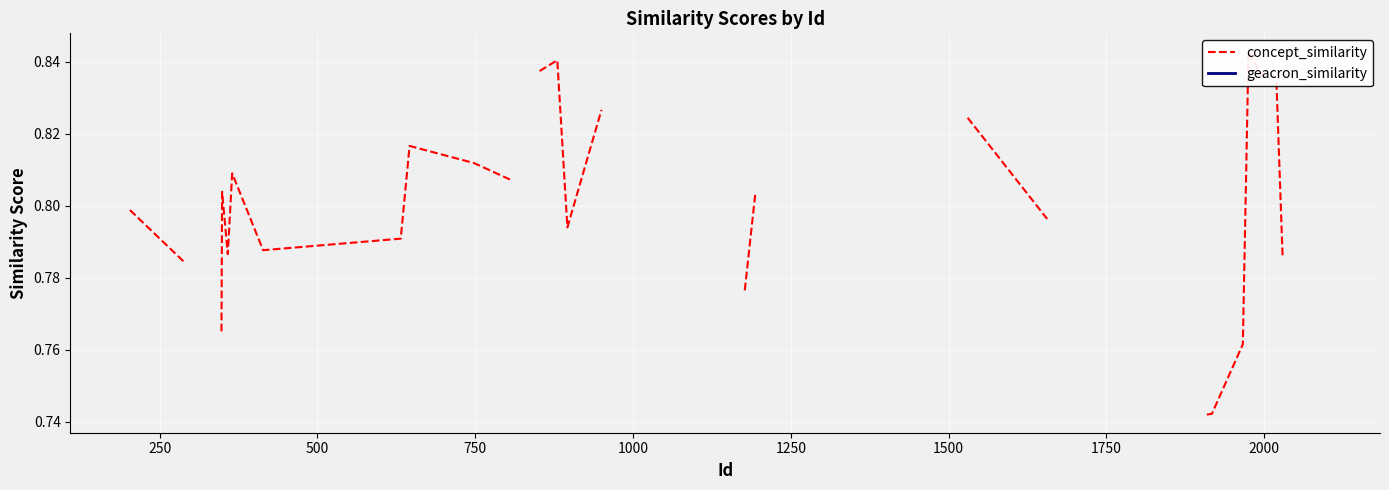

True or false: concept_similarity and geacron_similarity intersect in this chart.

False